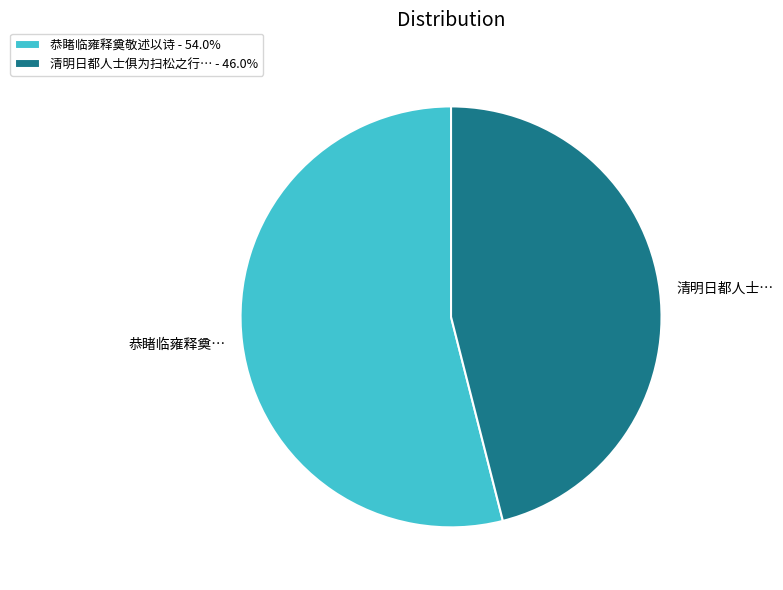

Is the sum of 清明日都人士… and 恭睹临雍释奠… greater than half?

Yes